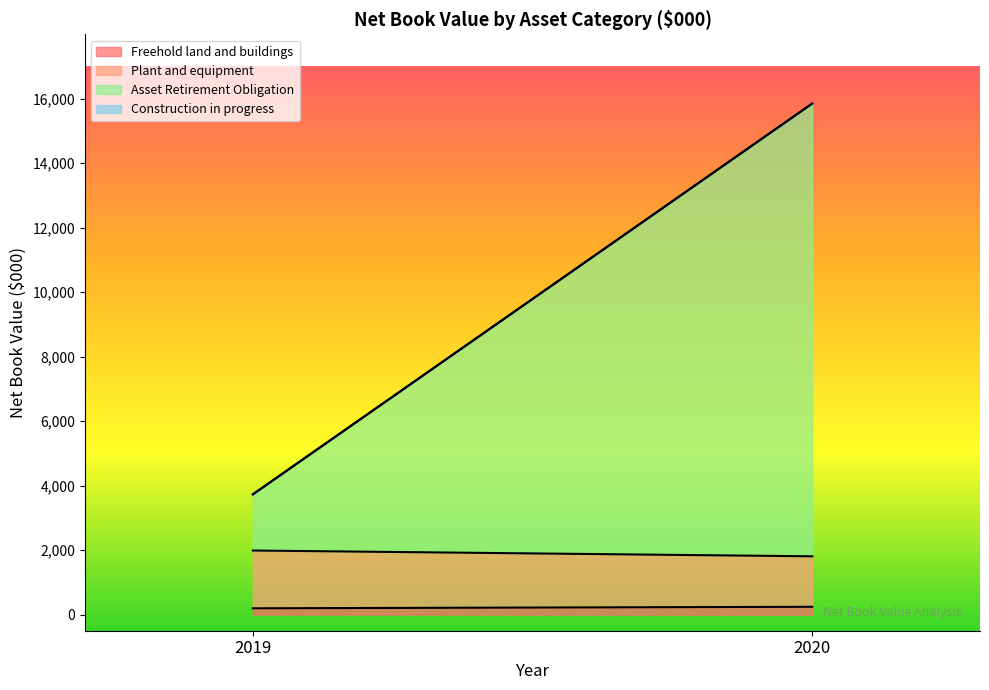

List the series in order of their peak value, lowest first.

Construction in progress, Freehold land and buildings, Plant and equipment, Asset Retirement Obligation